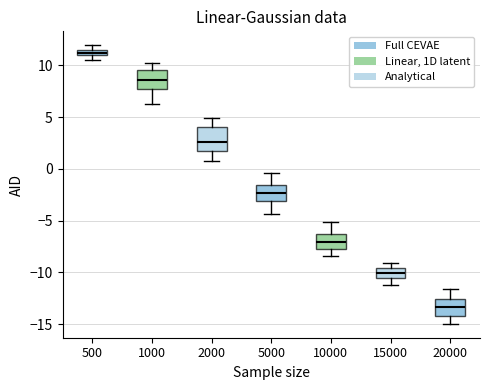

Where does the upper whisker of the box at x = 10000 end on the y-axis? The values are not printed on the chart, so give them approximately, as read against the axis.

-5.0